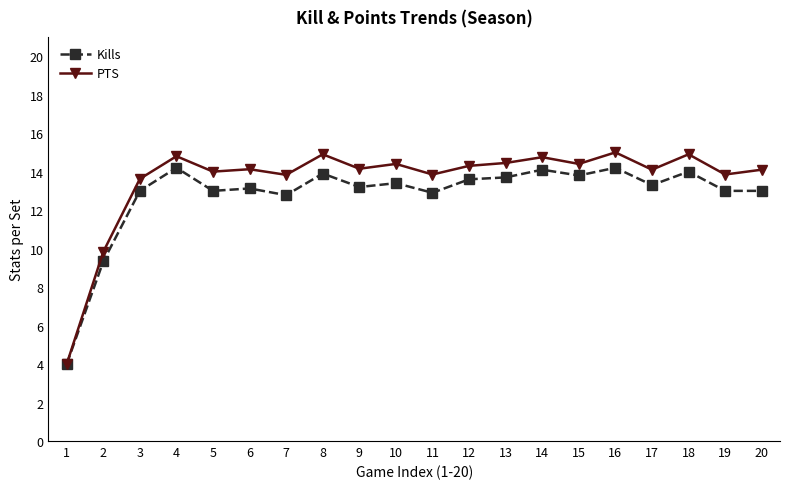

True or false: Kills has more than 2 interior local peaks.

True